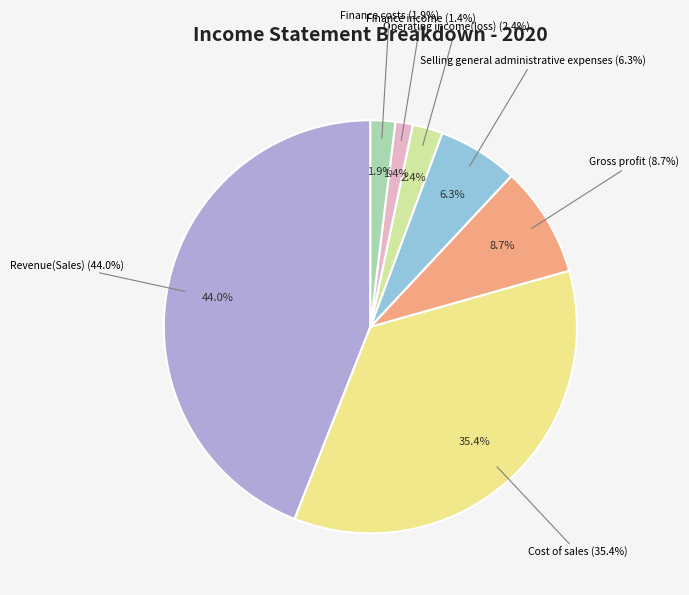

To the nearest percent, what is the average slice percentage?

14%